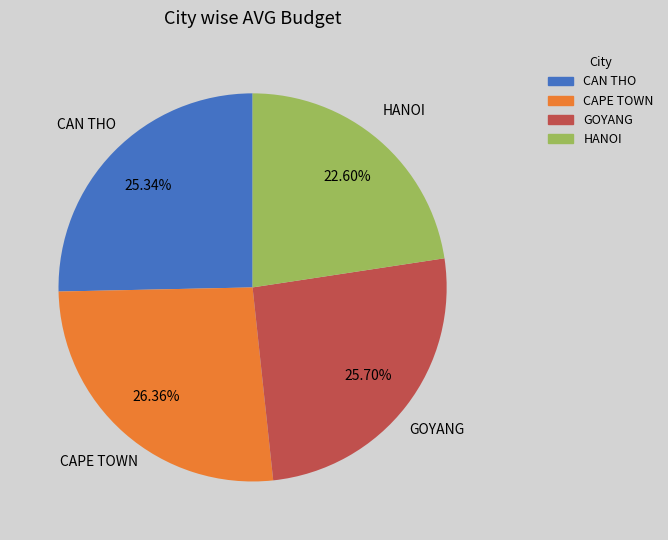

What is the ratio of the value at GOYANG to the value at CAPE TOWN?

1.0